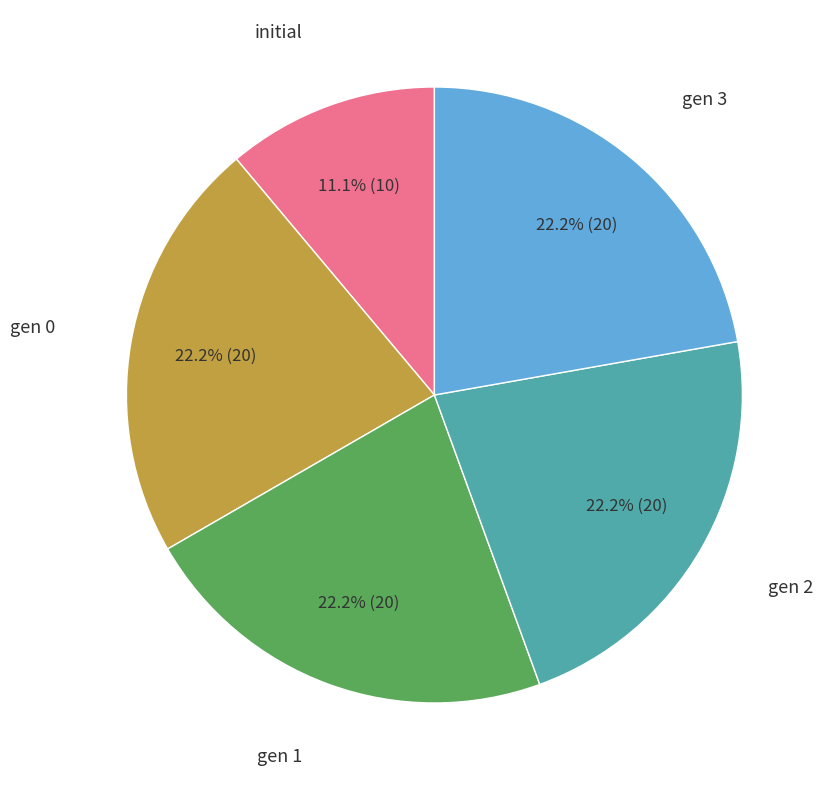

To the nearest percent, what is the difference between the largest and smallest slice percentages?

11%